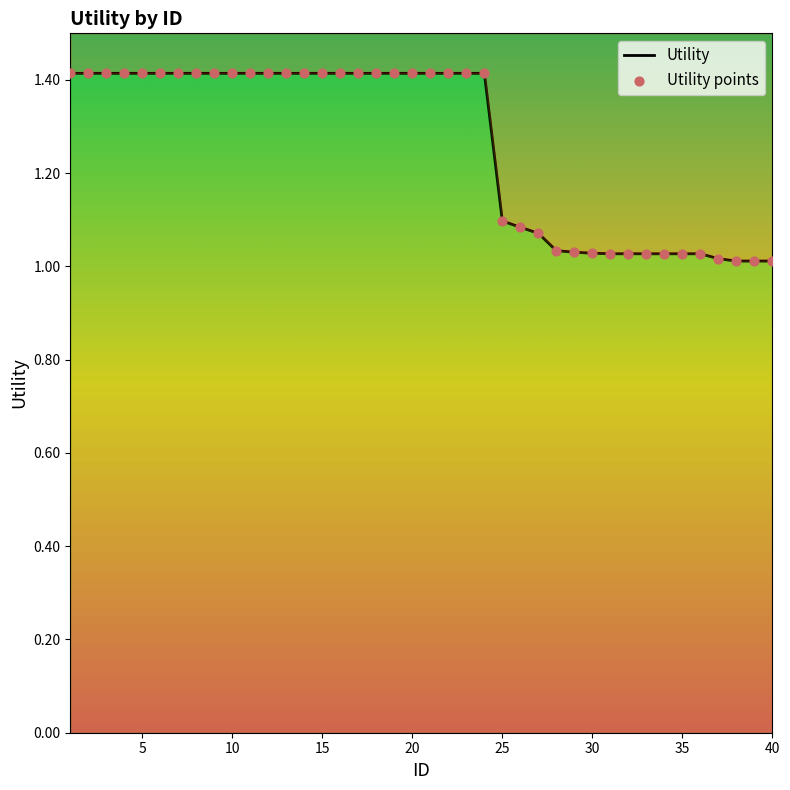

What are all the series names shown in the legend?

Utility, Utility points